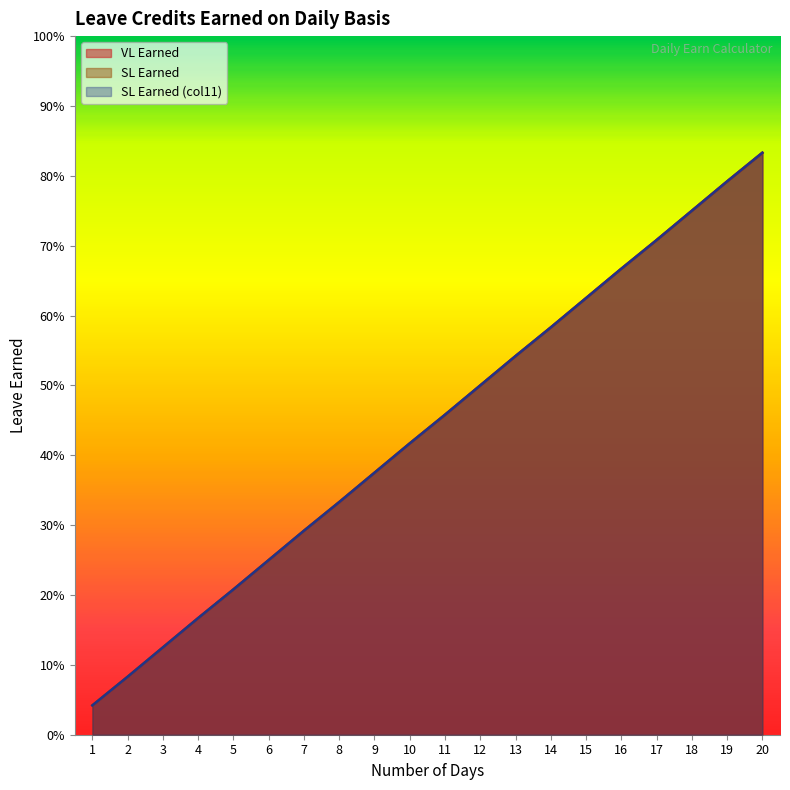

True or false: SL Earned (col11) and SL Earned intersect in this chart.

False